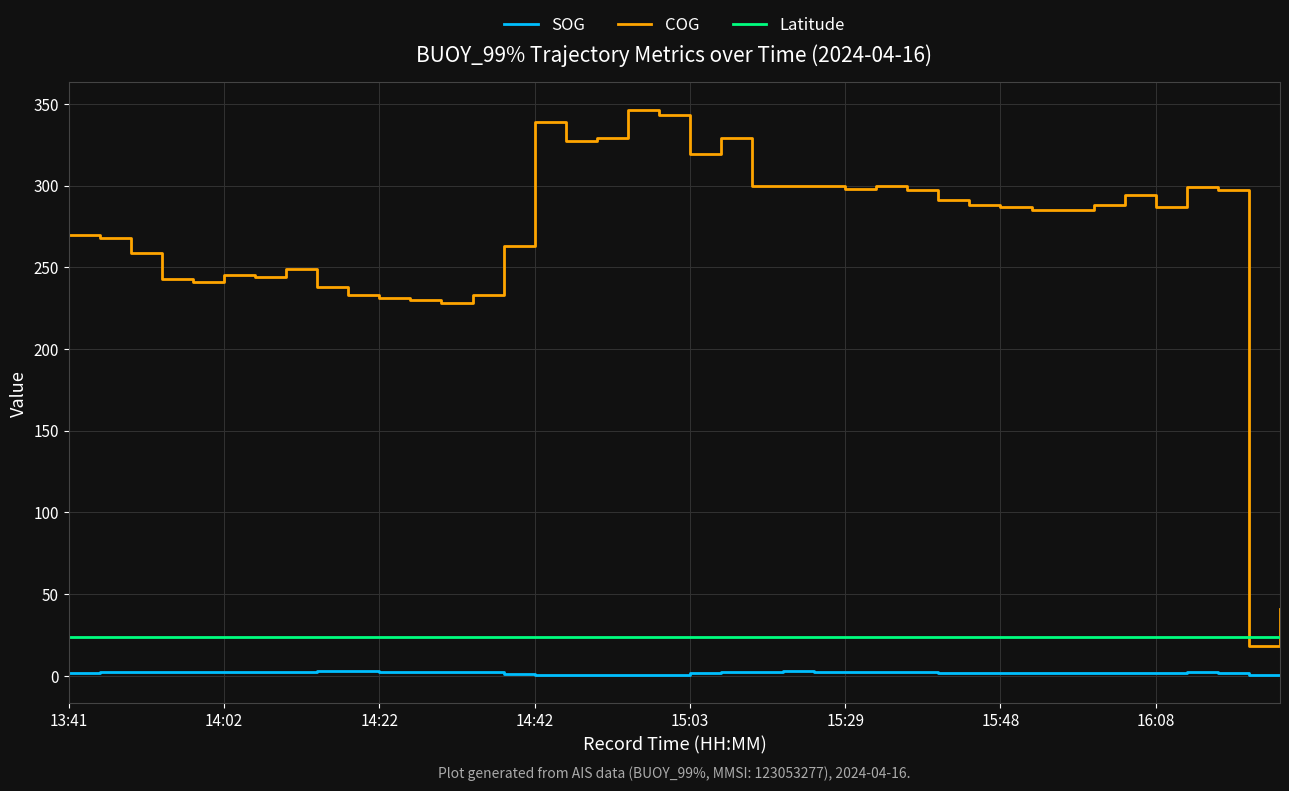

Which series has the largest range (max minus min)?

COG